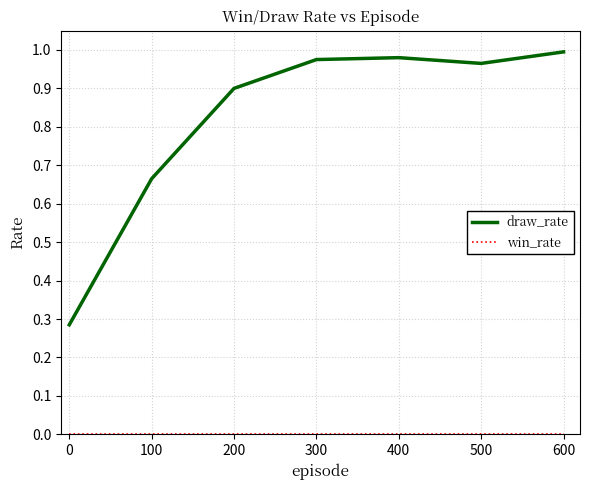

At how many categories does at least one series exceed 0?

7